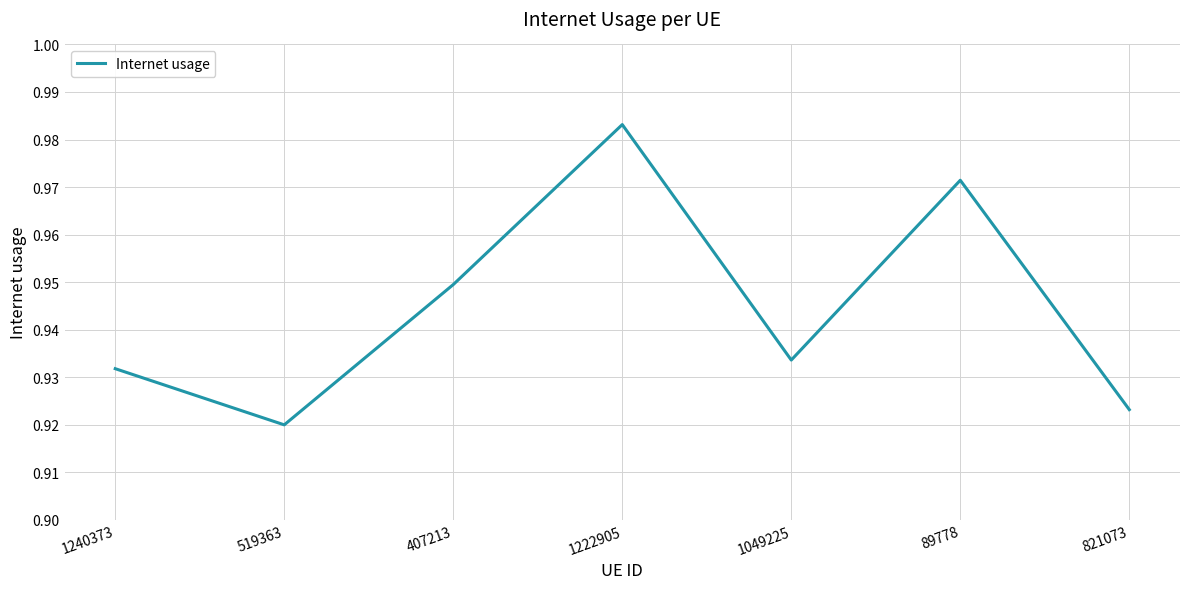

At which category does the chart reach its minimum across all series?

519363